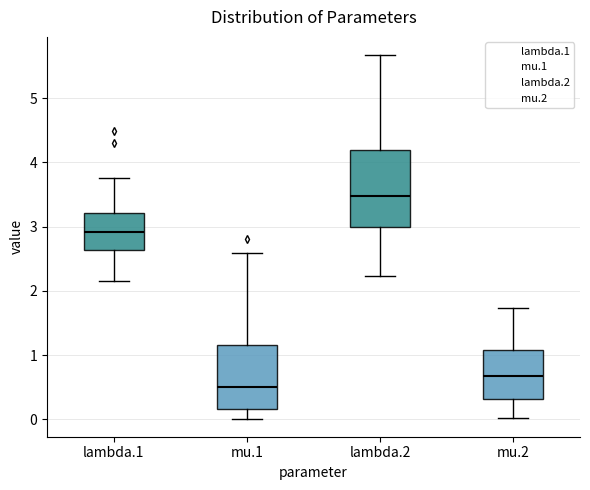

Comparing the boxes themselves (not the whiskers), which one is the tallest?

lambda.2